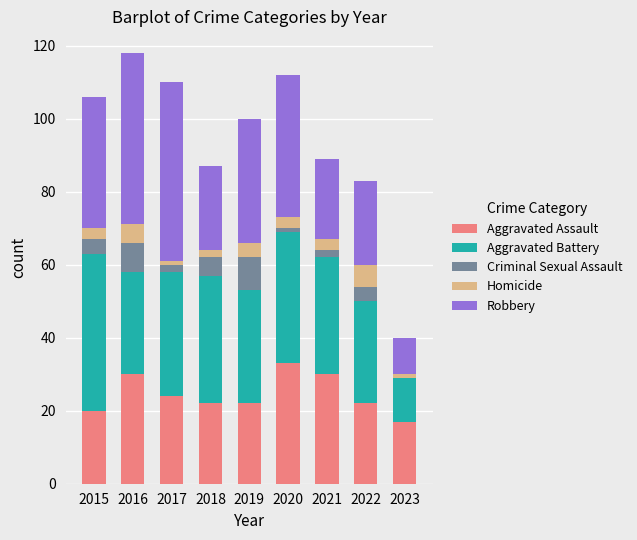

The value of Aggravated Assault at 2015 is 20. True or false?

True